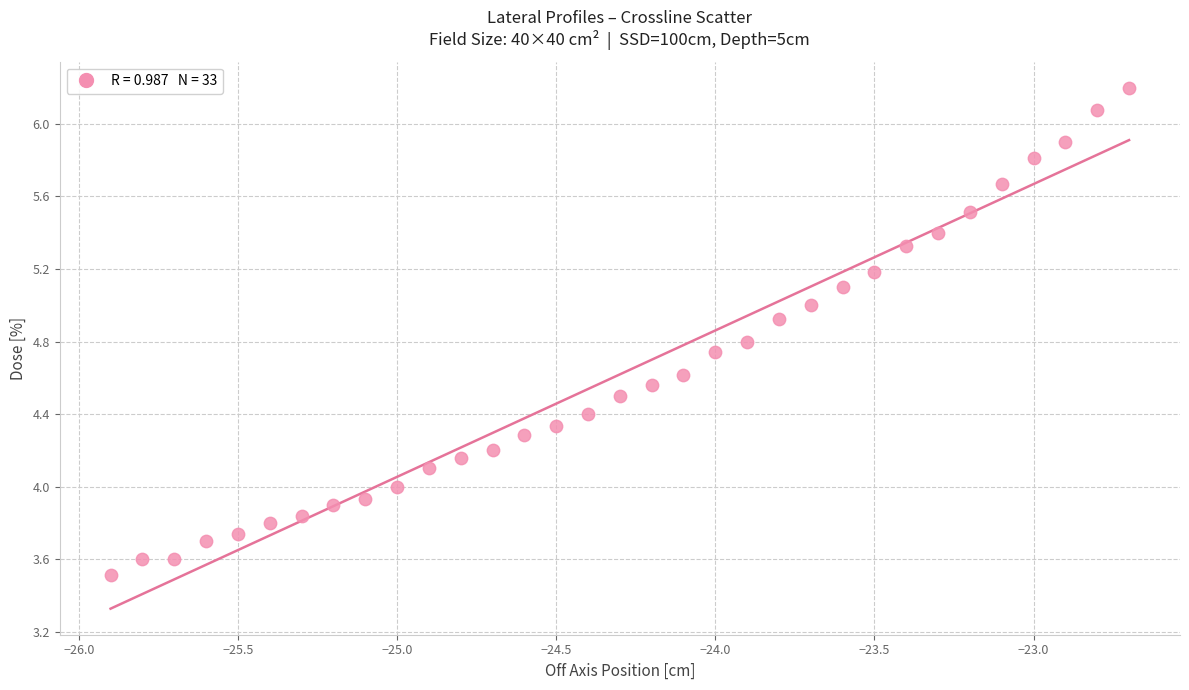

What is the range of Y values (max minus min)?

2.7